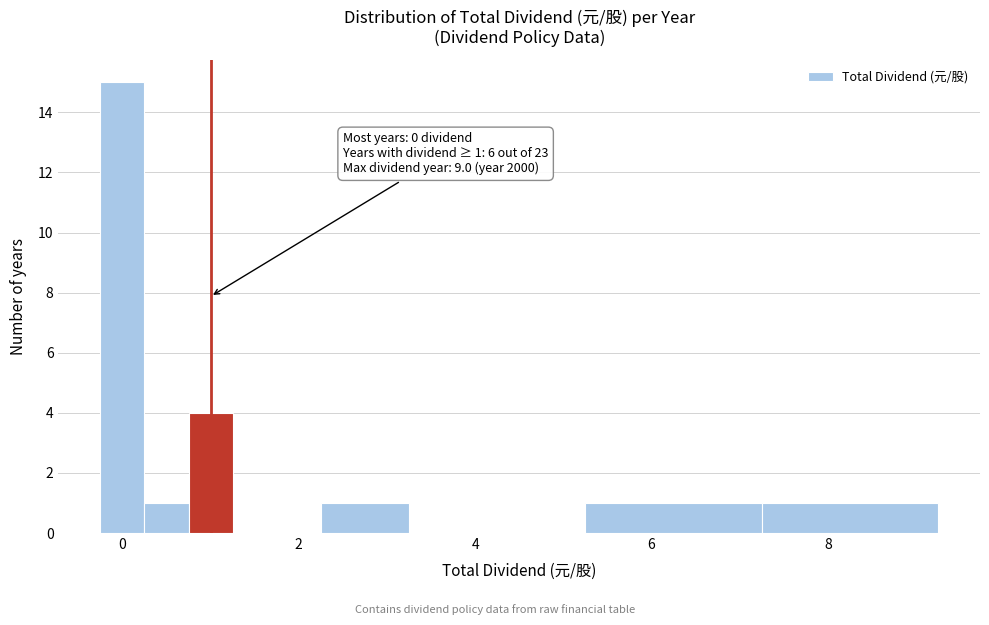

Around what value on the x-axis is the tallest bar? Give the approximate position of its centre, as read against the axis.

0.0